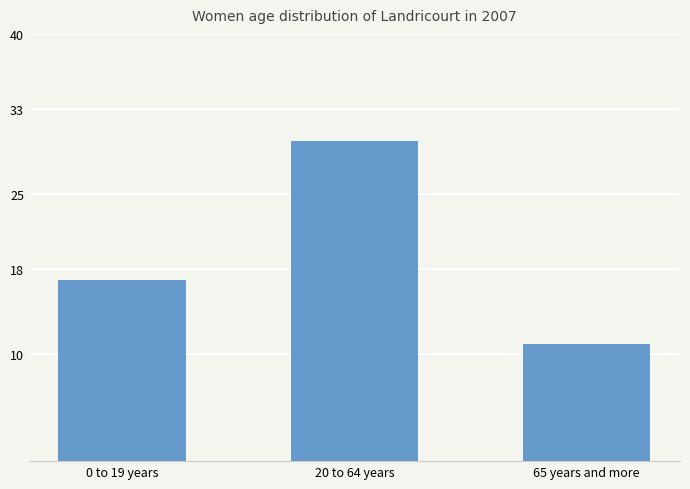

What is the smallest value displayed?

11